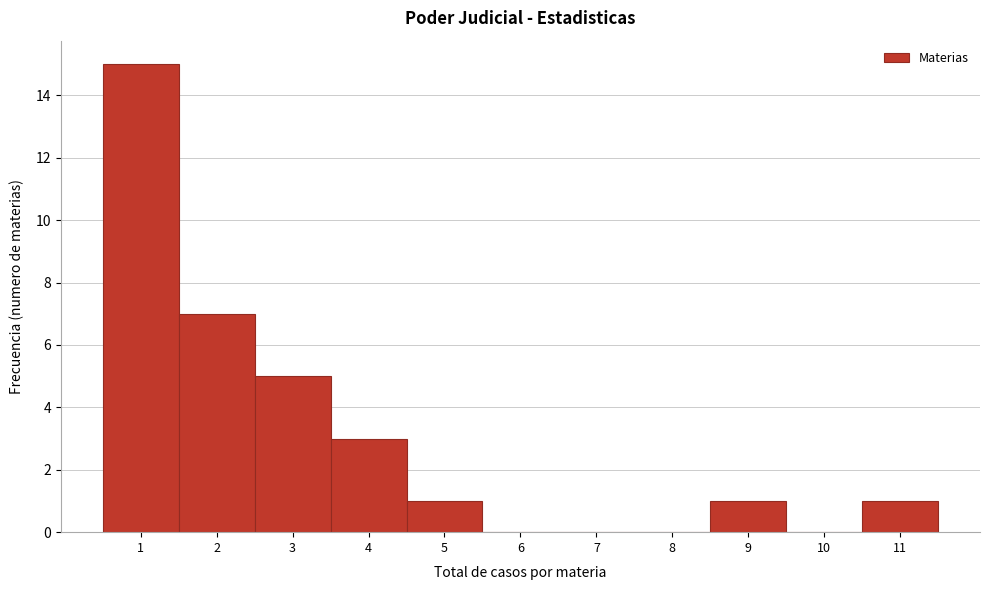

How tall is the bar that spans 2.5 to 3.5 on the x-axis? The values are not printed on the chart, so give them approximately, as read against the axis.

5